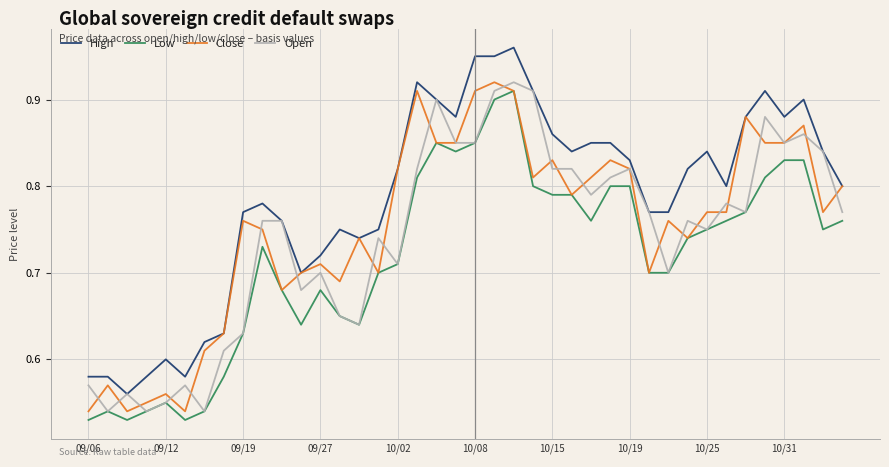

True or false: High and Low intersect in this chart.

False